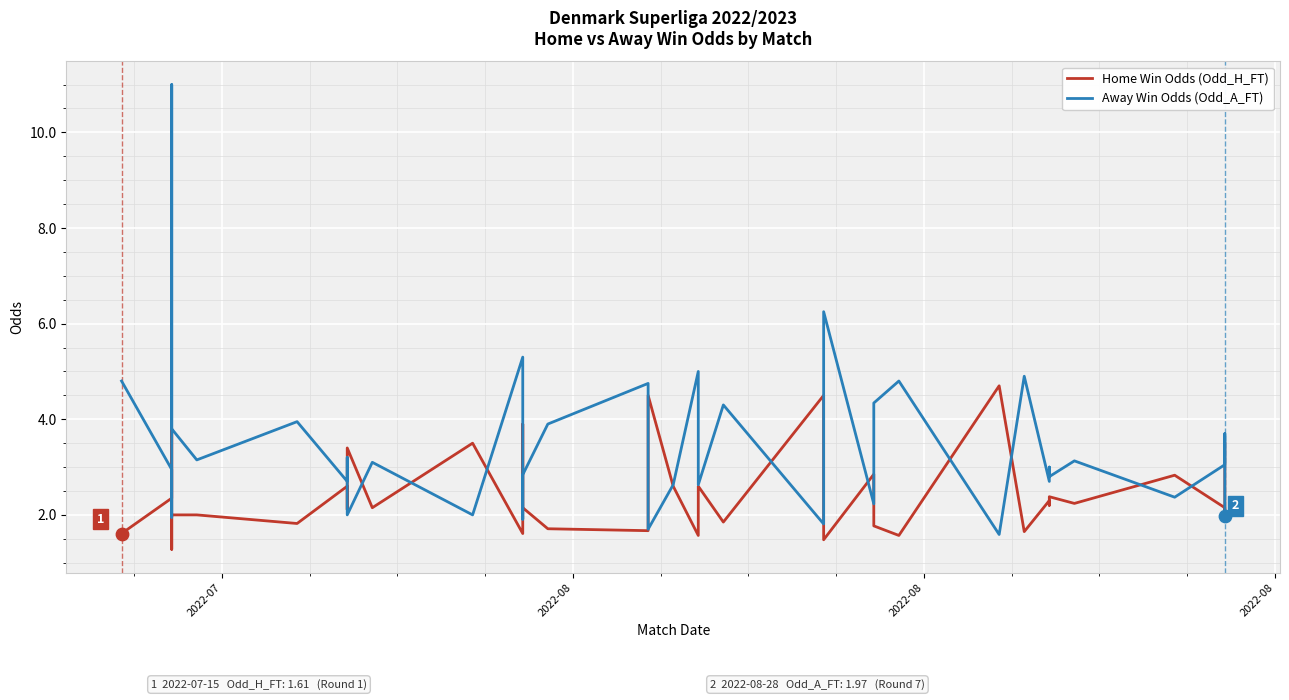

Which series has the largest total across all categories?

Away Win Odds (Odd_A_FT)